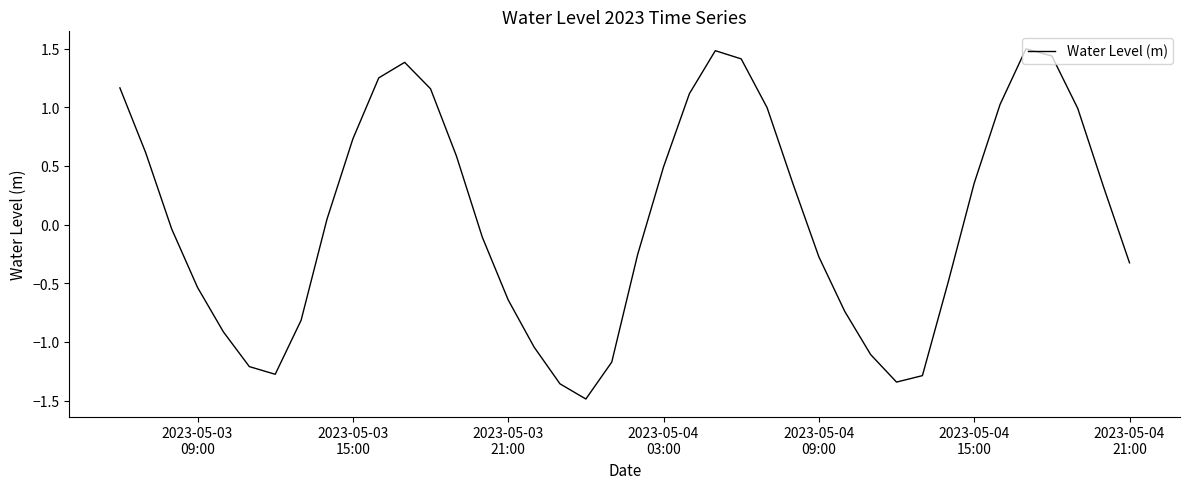

What is the smallest value displayed?

-1.5